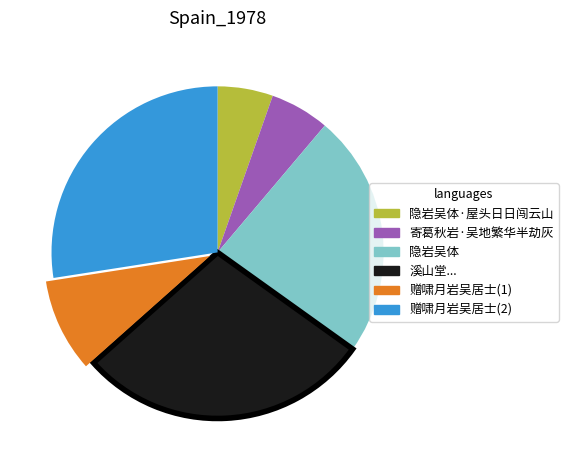

Is there a majority slice in this chart?

No